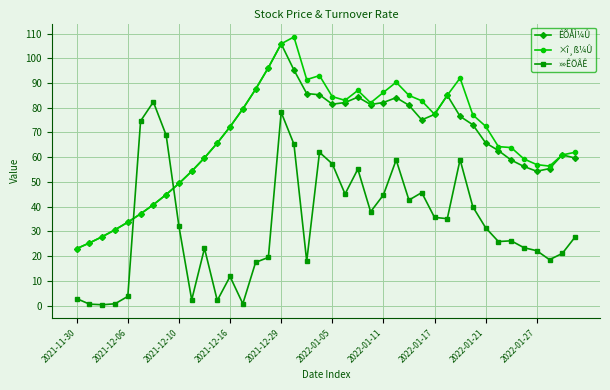

How many data points in ÊÕÅÌ¼Û are above 72?

20